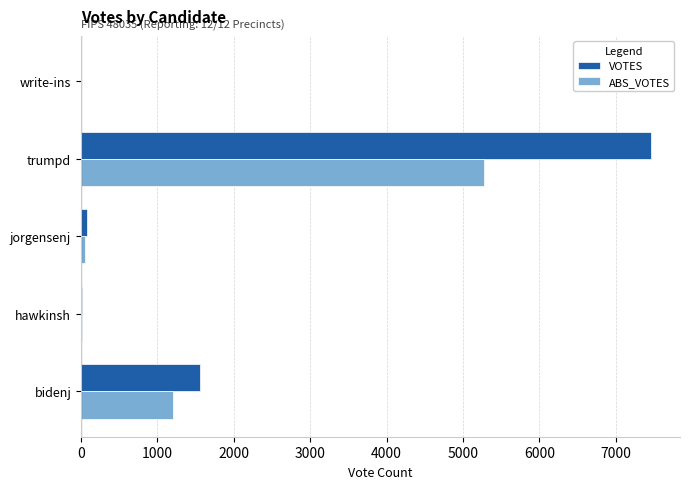

What is the greatest value displayed?

7469